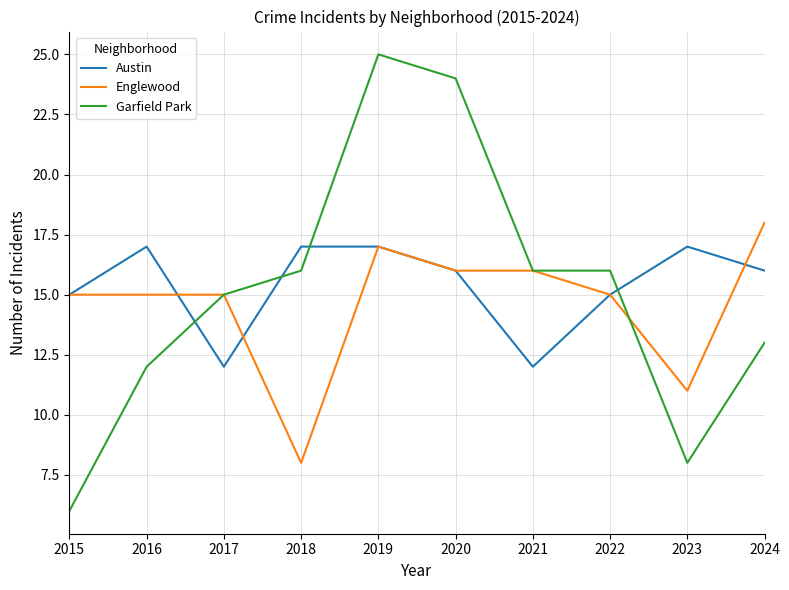

At which label does Englewood reach its peak?

2024